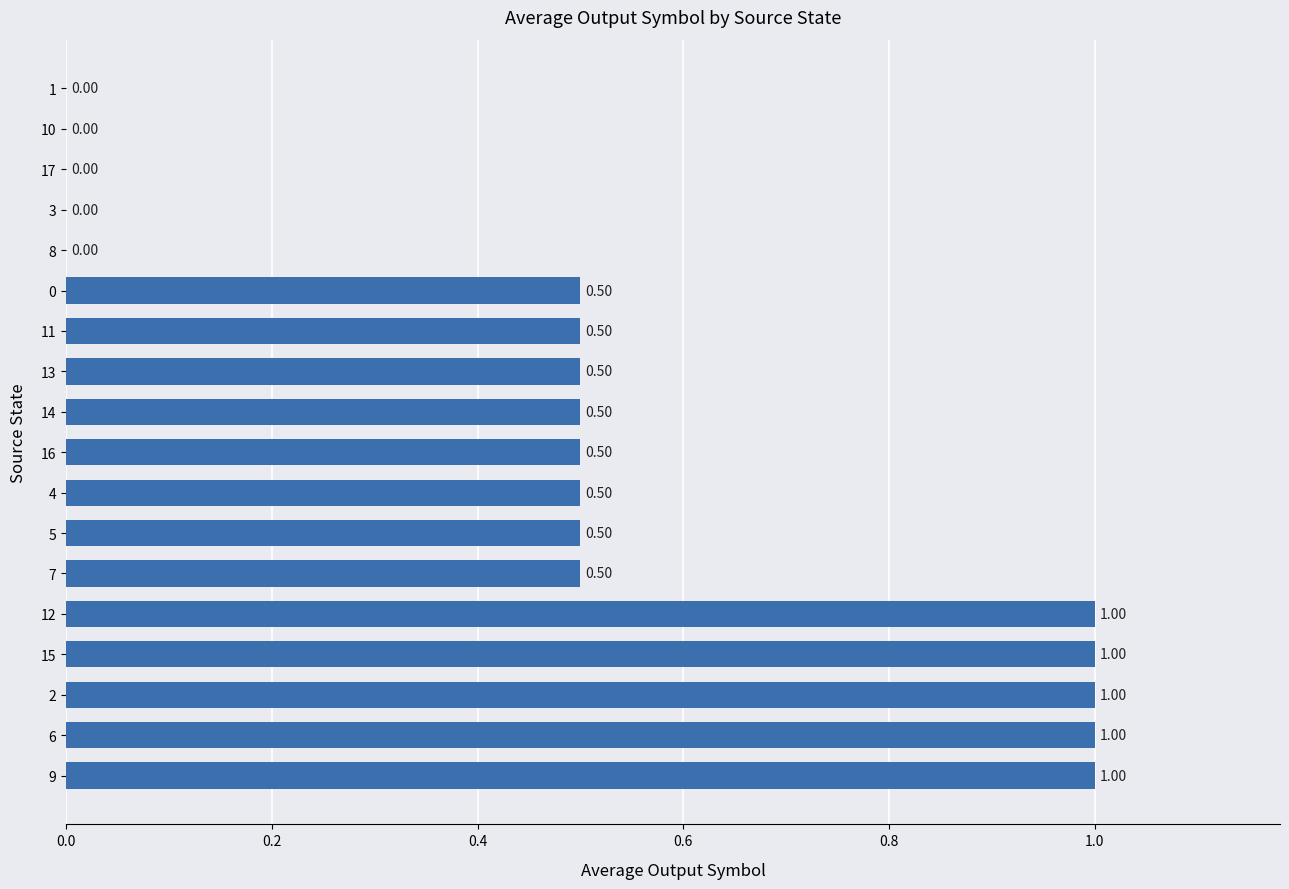

What is the sum of all values?

9.0